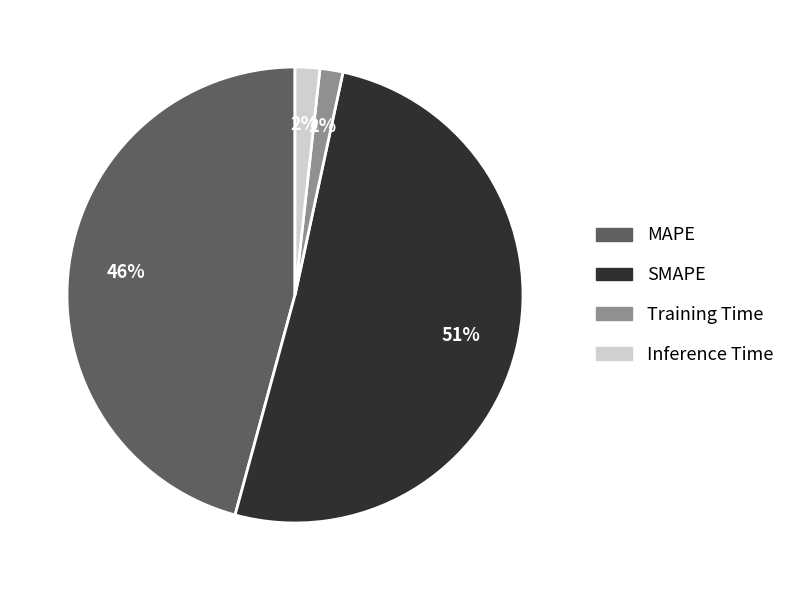

To the nearest percent, what is the average slice percentage?

25%